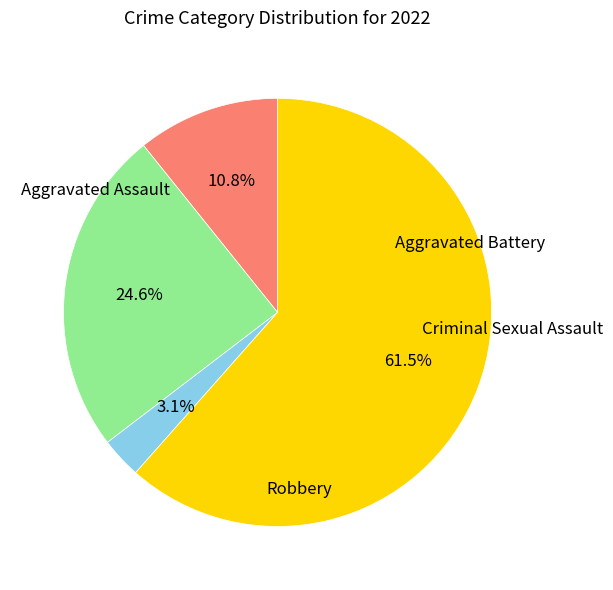

To the nearest percent, what percentage of the pie is Aggravated Battery?

25%